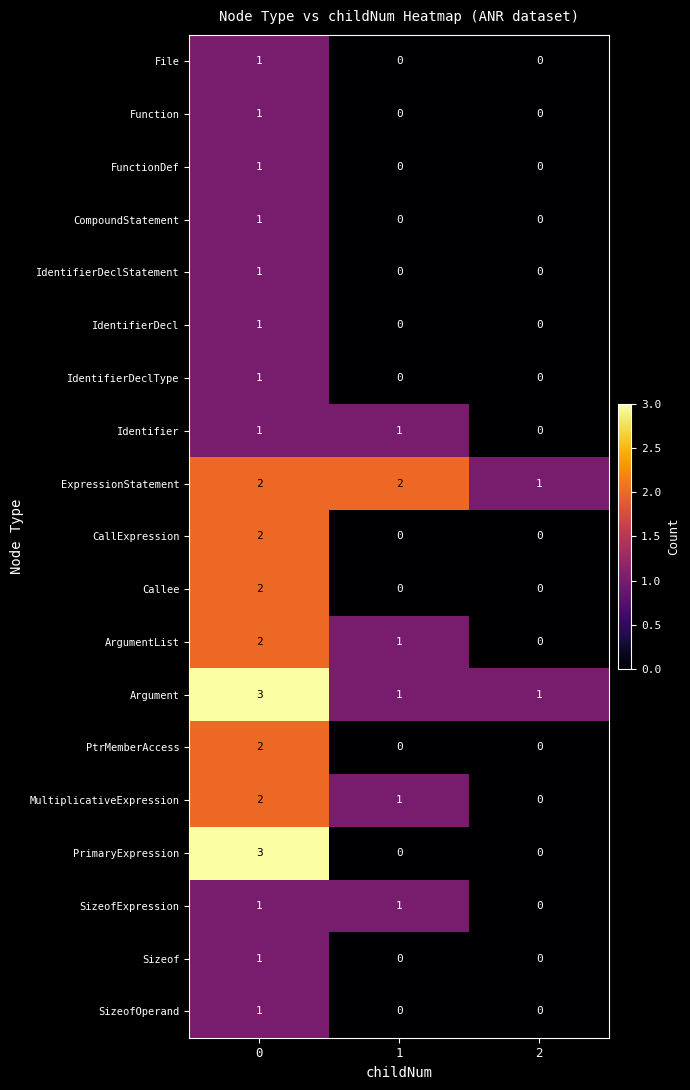

What is the total value across all series at 0?

29